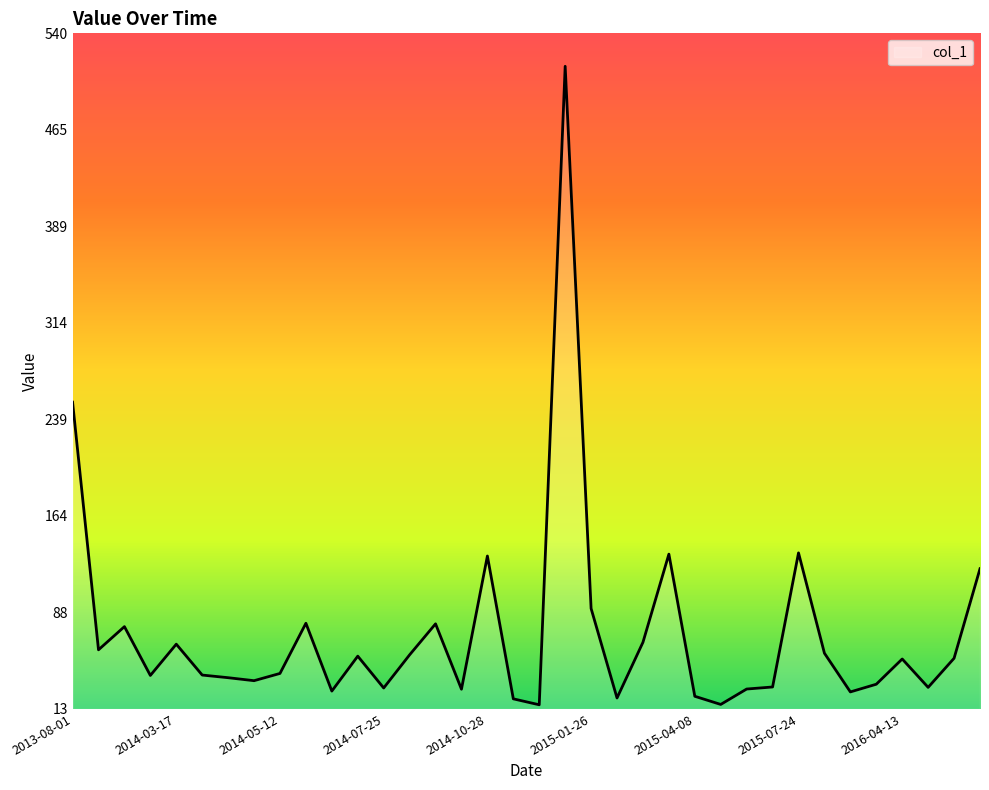

What is the difference between the maximum and minimum values?

497.9